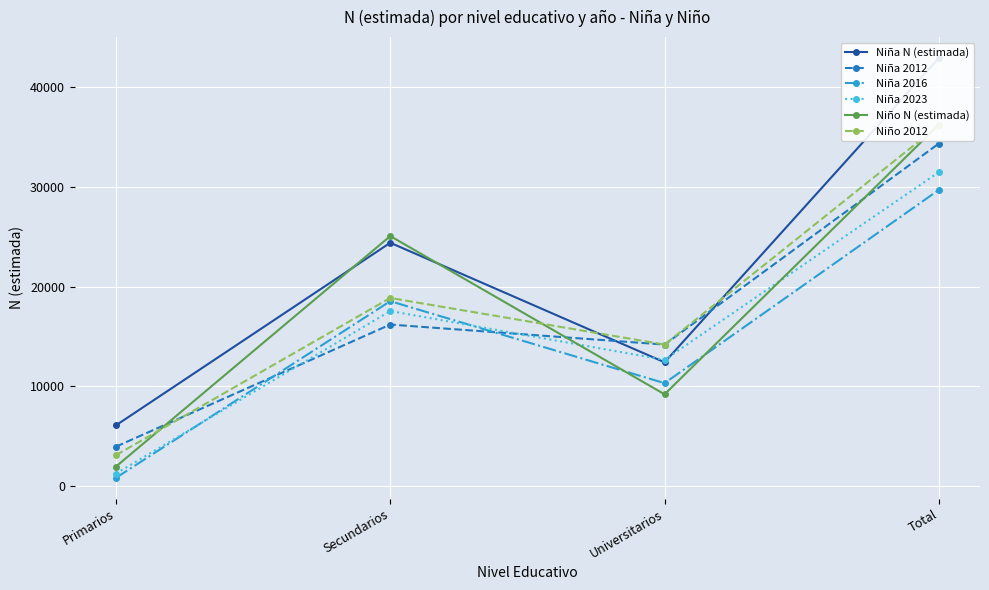

At which category does Niño N (estimada) reach its first local valley?

Universitarios